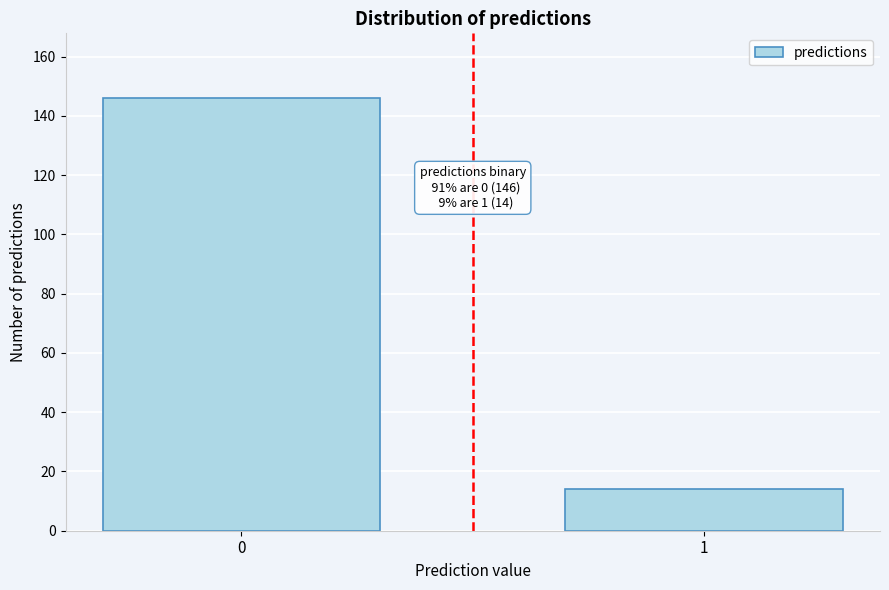

Reading left to right, extract all data points from this chart.

0=146	1=14